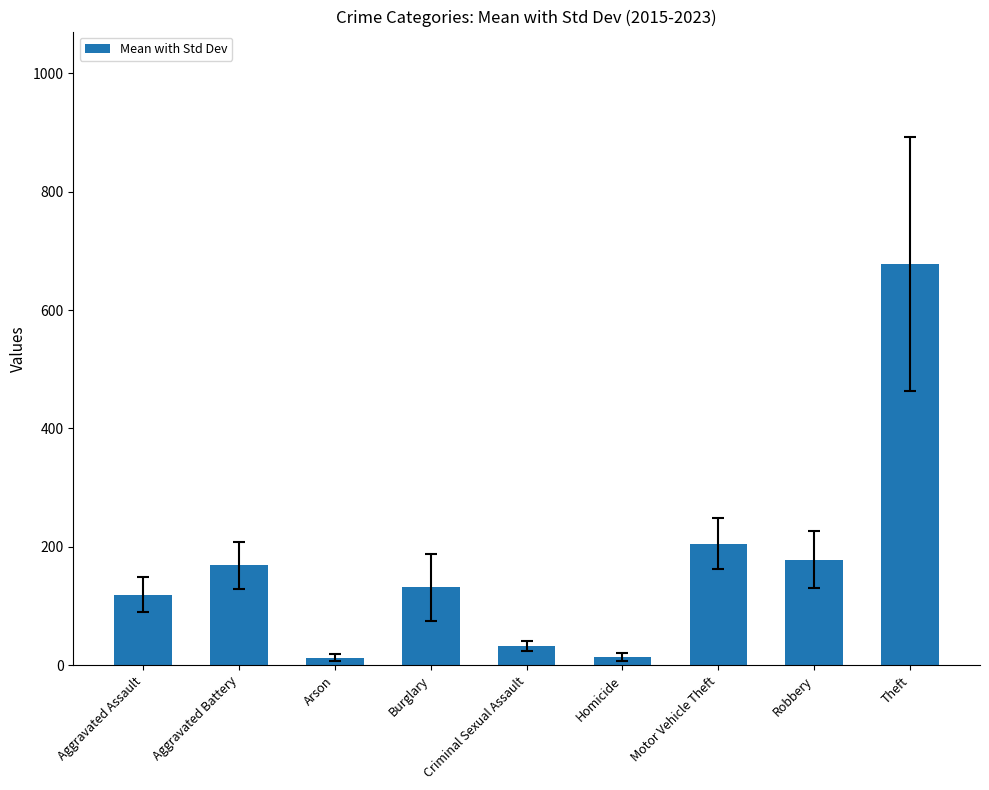

What is the label of the 1st bar from the left?

Aggravated Assault